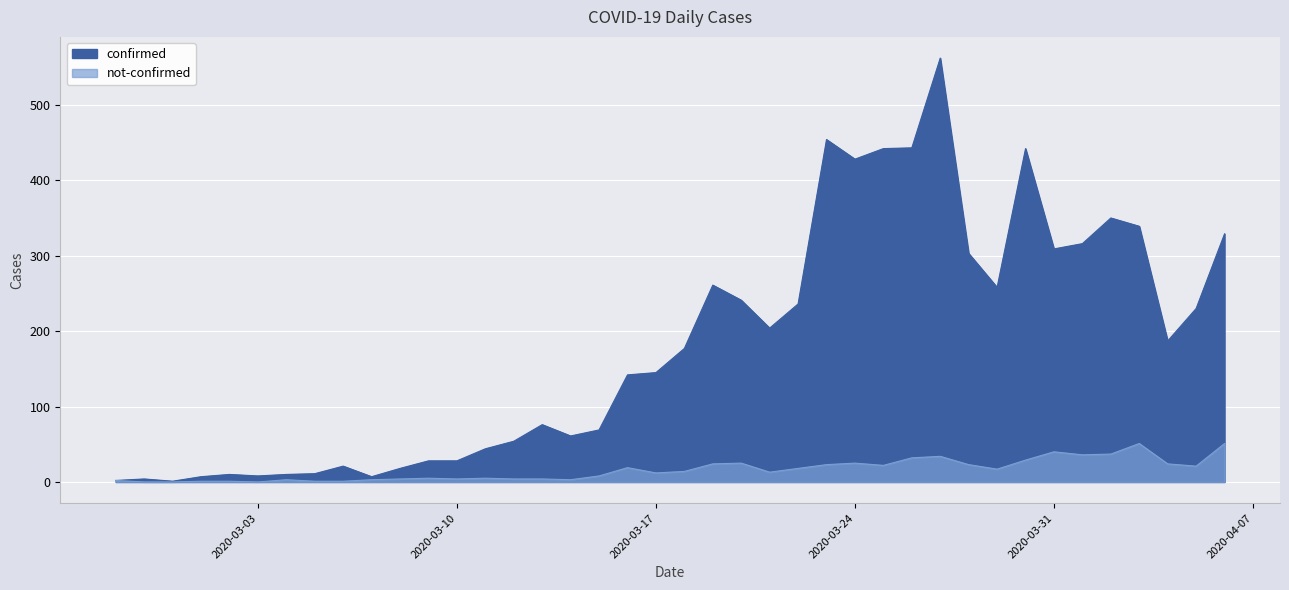

What is the highest value of the not-confirmed series?

51